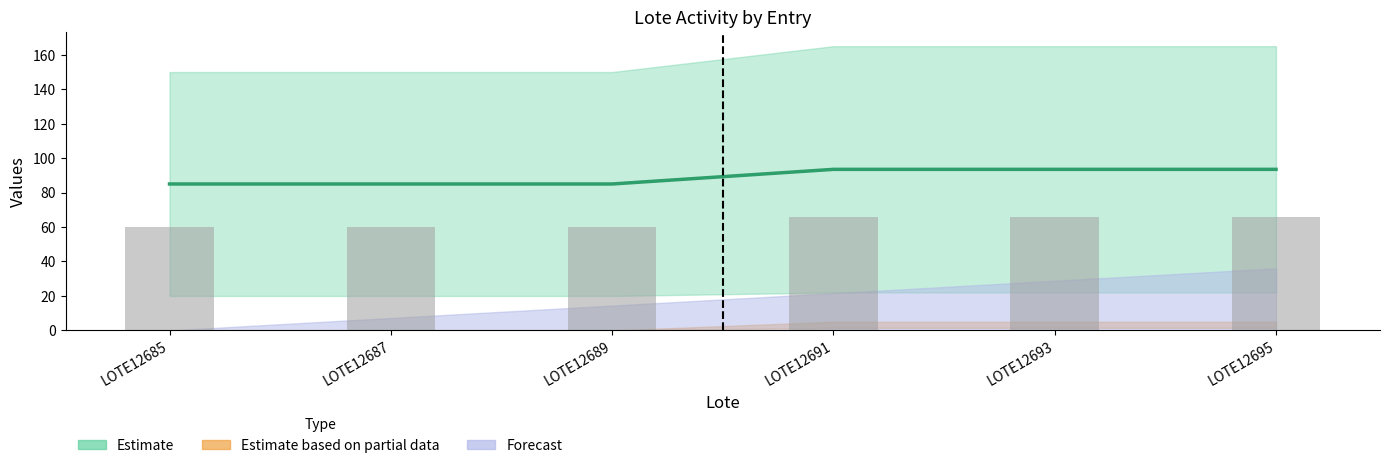

Reading right to left, transcribe all the data shown in this chart.

66	66	66	60	60	60